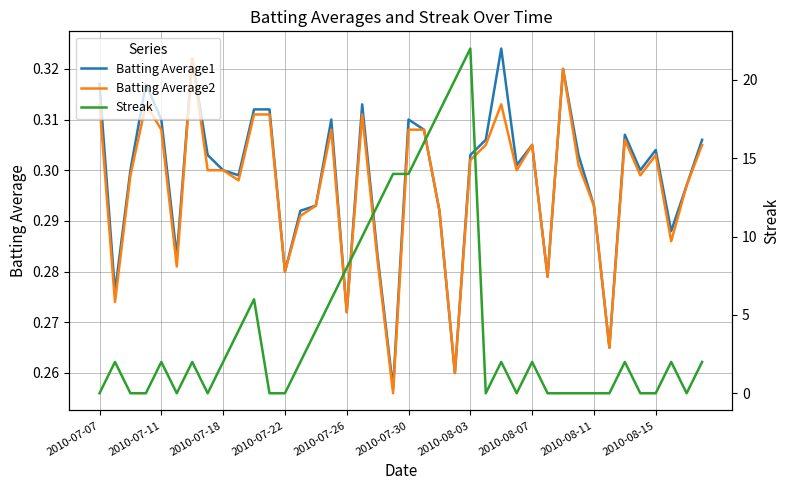

True or false: Batting Average2 has a value of 0.3 at 2010-07-18.

True